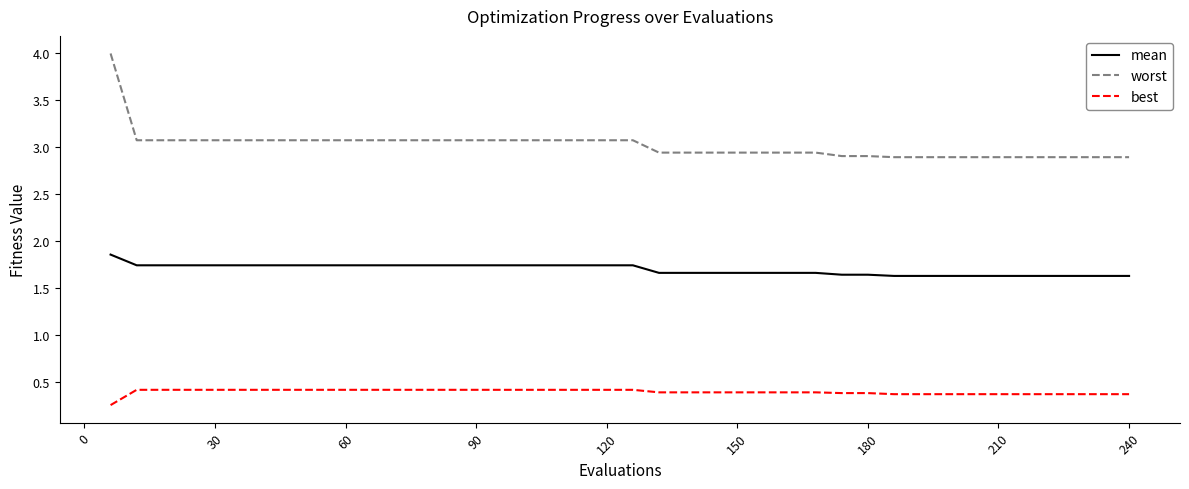

What is the highest value of the best series?

0.4